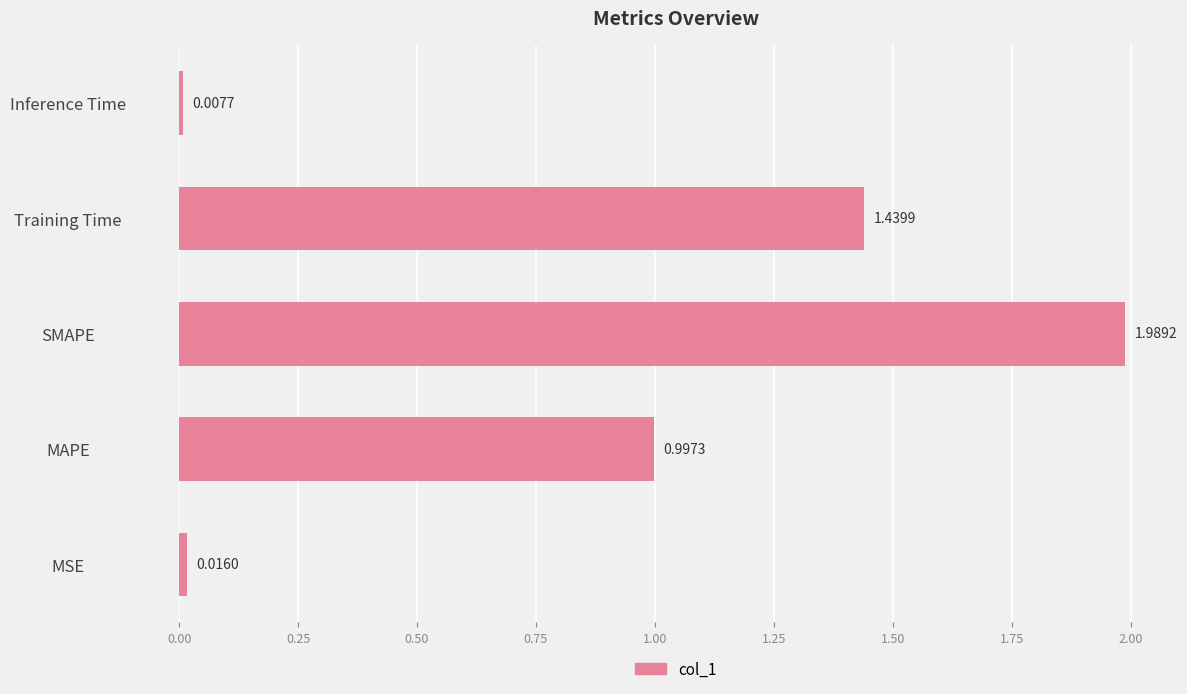

Which label corresponds to the largest value in the chart?

SMAPE